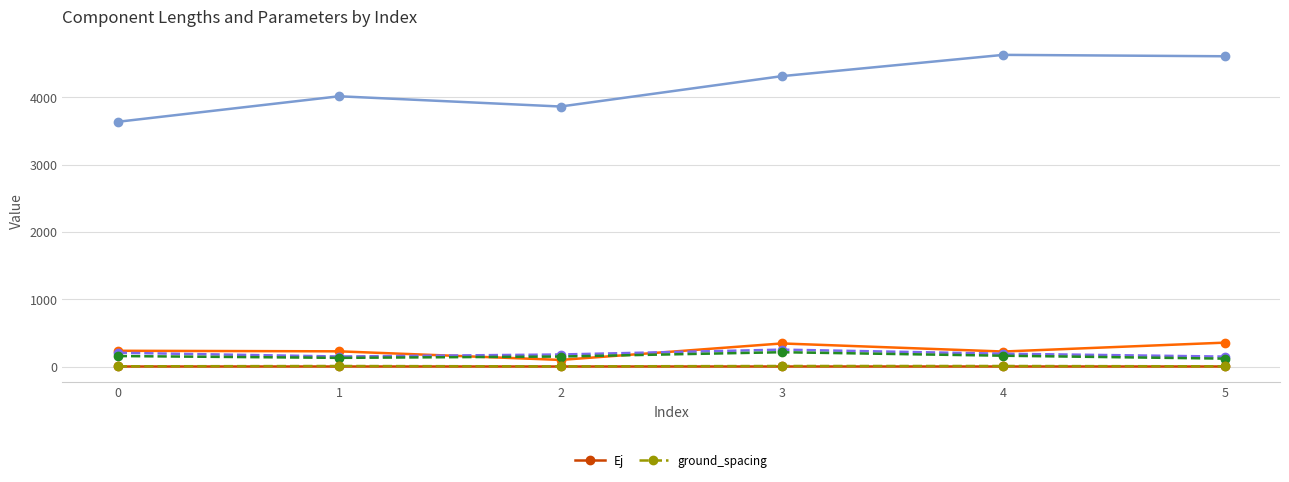

What is the maximum value for Ej?

10.0